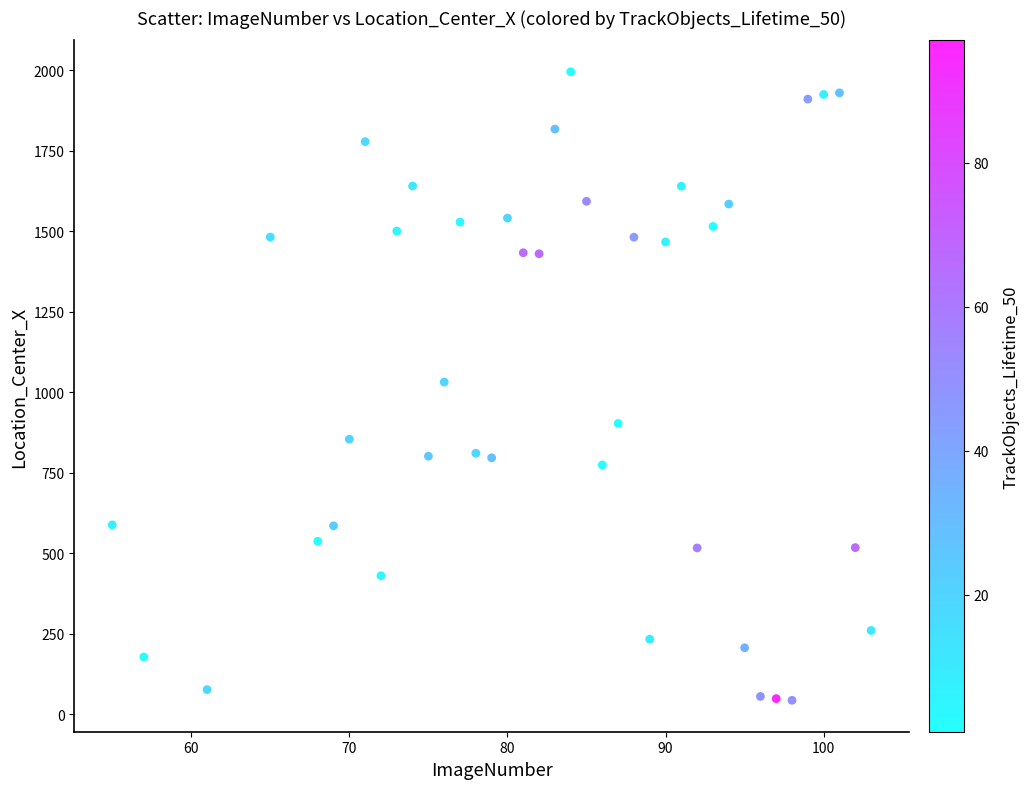

What is the range of X values (max minus min)?

48.0